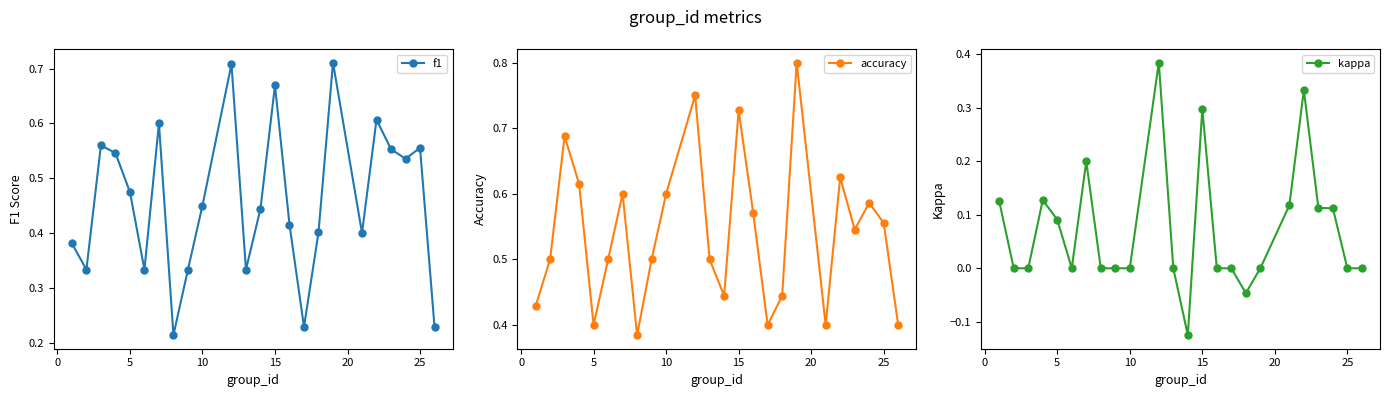

The value of f1 at 25 is 1.0. True or false?

False